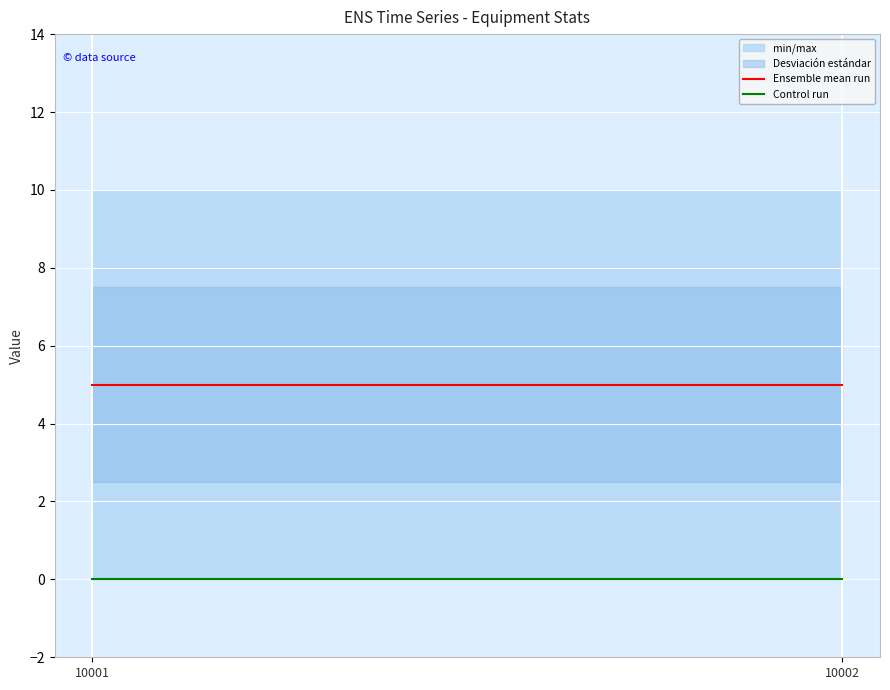

What is the value of the Ensemble mean run point at the 1st from the left?

5